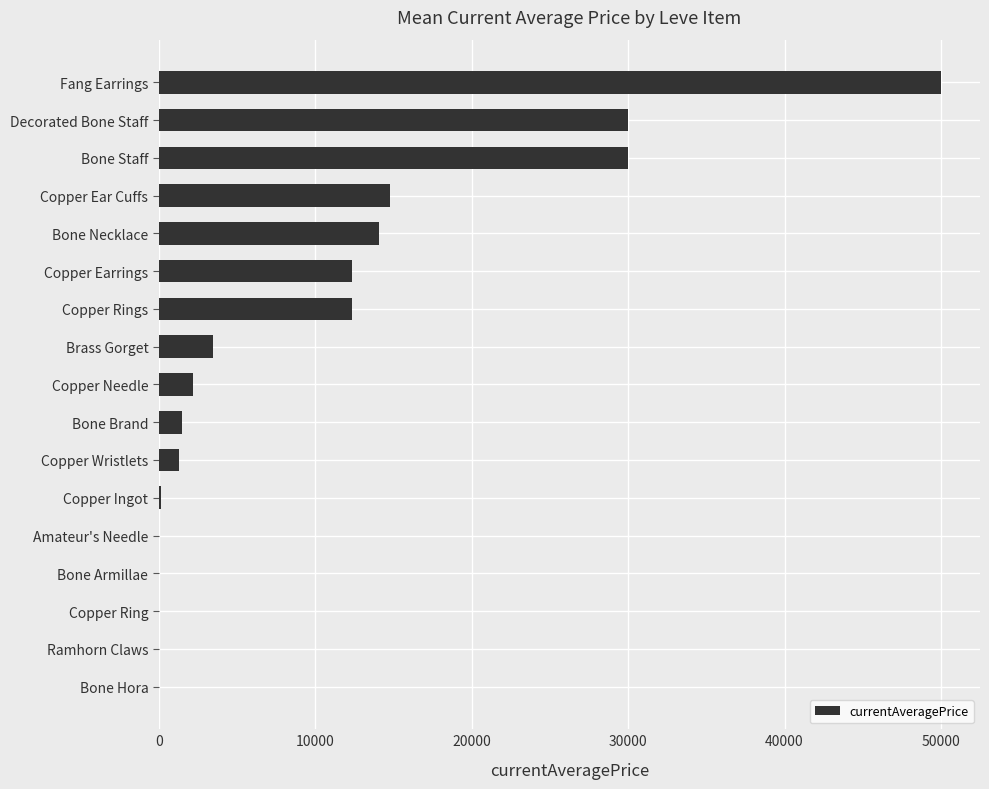

The value at Brass Gorget is 3499.3. True or false?

True